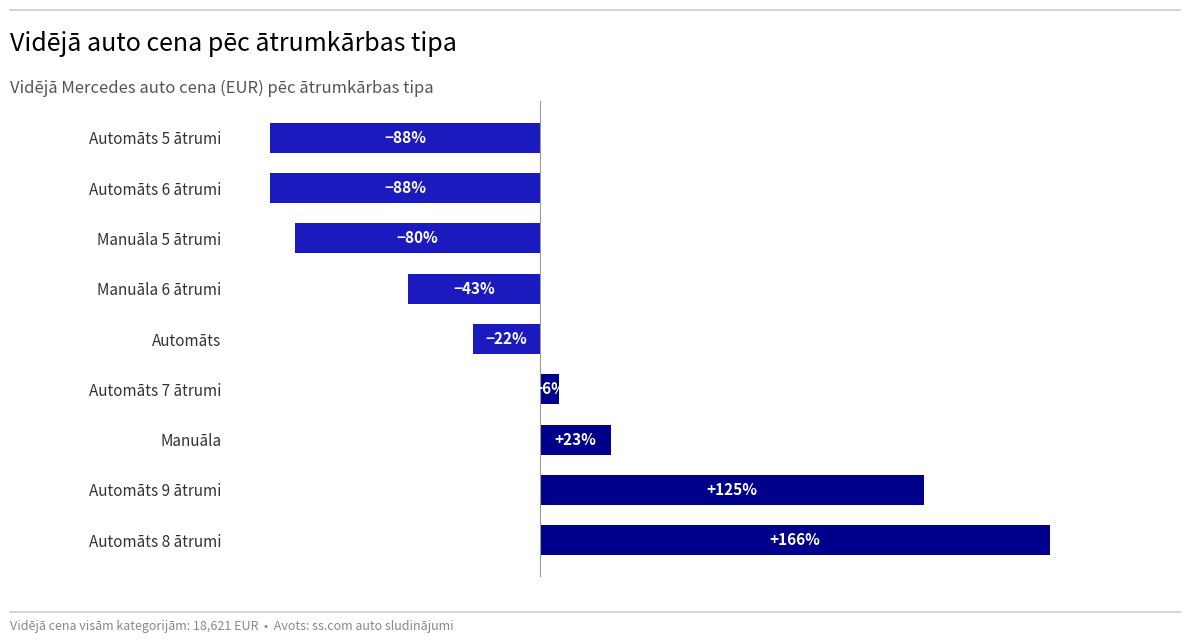

Does the chart contain any negative values?

Yes